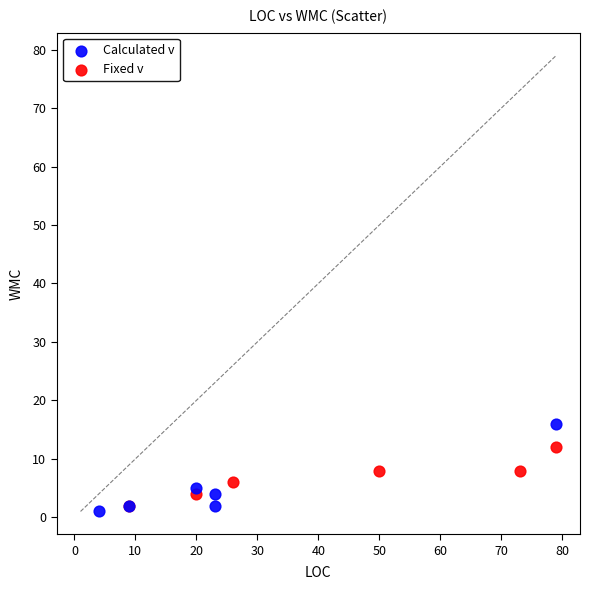

Which series contains the highest Y value?

Calculated v